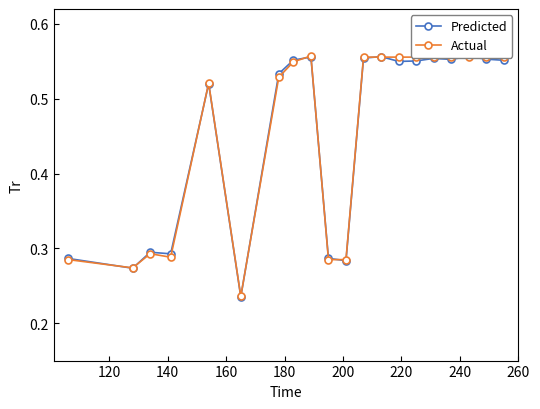

Count the Actual values in the range 0 to 1.

20